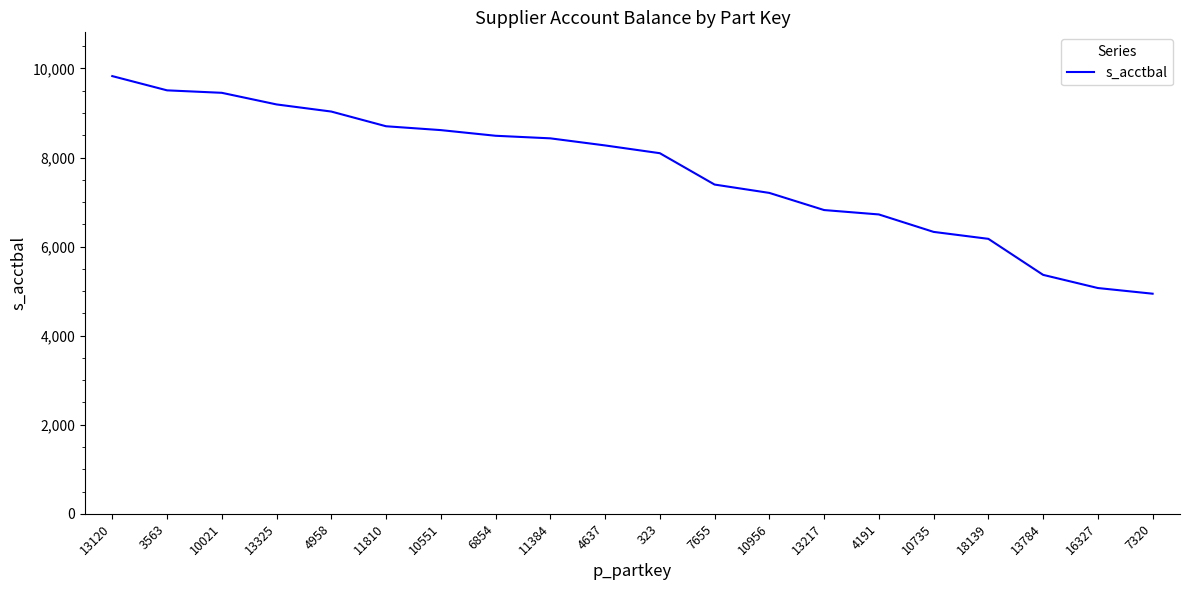

What is the minimum value shown in the chart?

4941.9